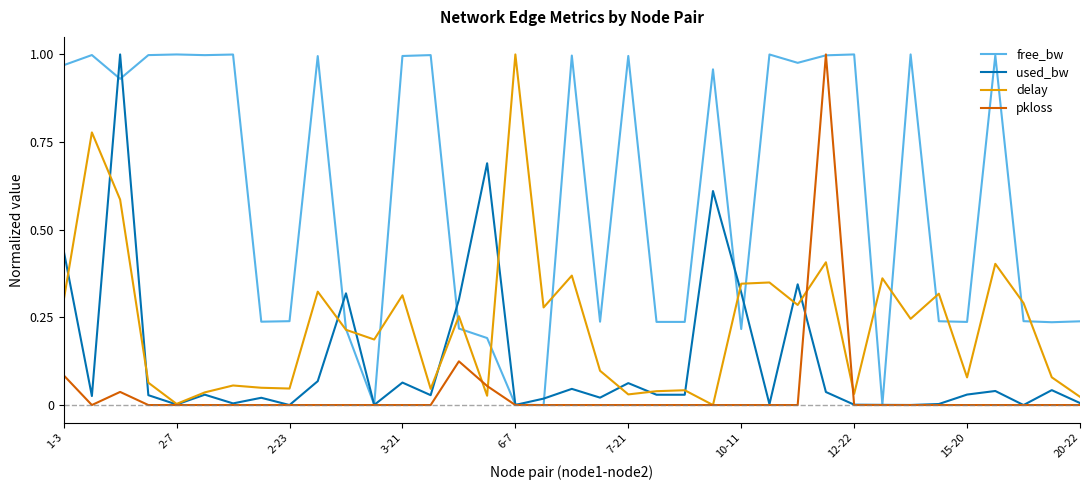

List the series in order of their overall mean, lowest first.

pkloss, used_bw, delay, free_bw